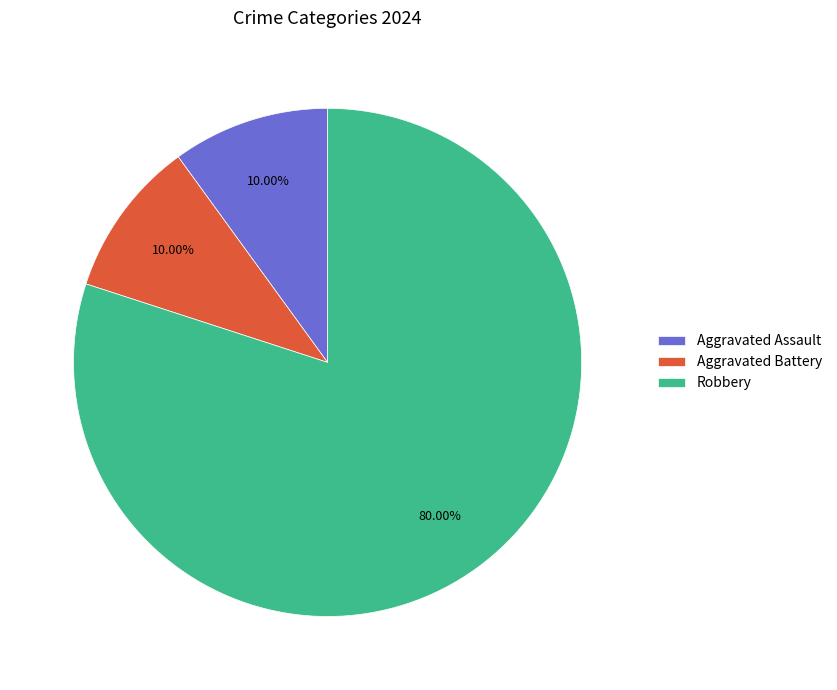

To the nearest percent, what is the average slice percentage?

33%